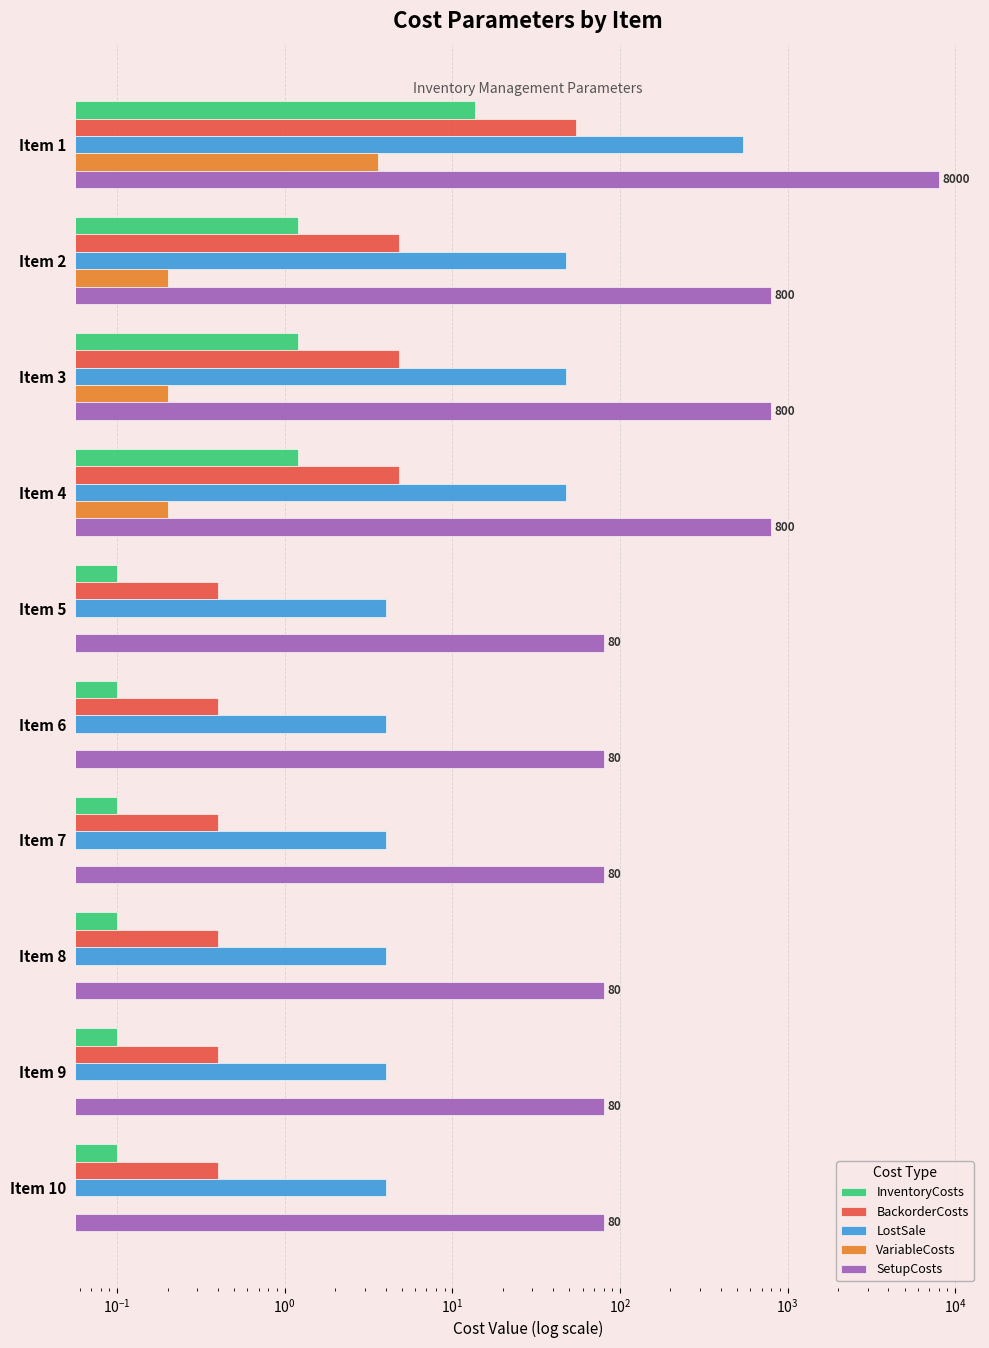

Reading left to right, extract all data points from this chart.

InventoryCosts: 13.6	1.2	1.2	1.2	0.1	0.1	0.1	0.1	0.1	0.1
BackorderCosts: 54.4	4.8	4.8	4.8	0.4	0.4	0.4	0.4	0.4	0.4
LostSale: 544.0	48.0	48.0	48.0	4.0	4.0	4.0	4.0	4.0	4.0
VariableCosts: 3.6	0.2	0.2	0.2	0.0	0.0	0.0	0.0	0.0	0.0
SetupCosts: 8000.0	800.0	800.0	800.0	80.0	80.0	80.0	80.0	80.0	80.0